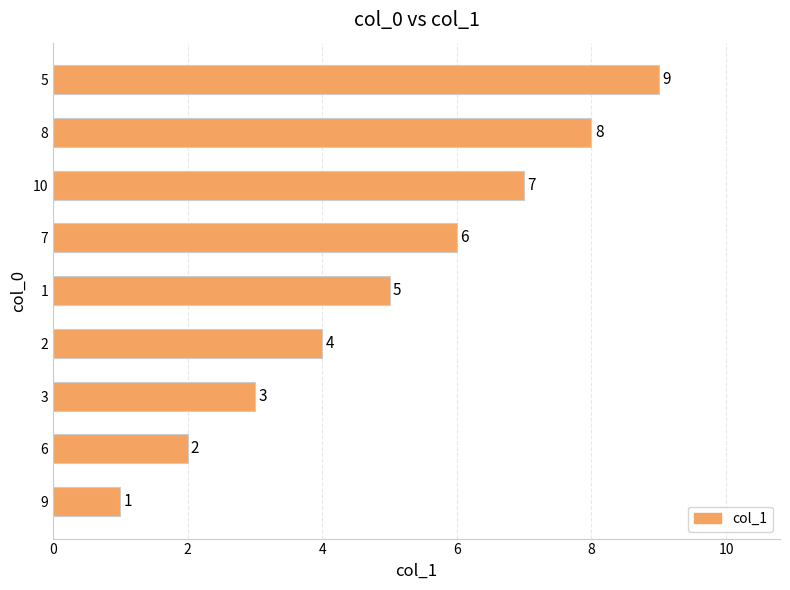

Rank the categories by value from highest to lowest.

5, 8, 10, 7, 1, 2, 3, 6, 9